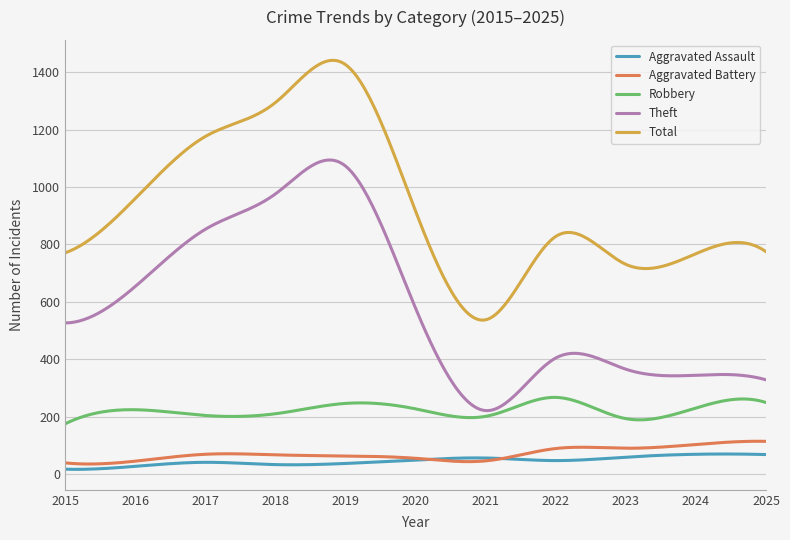

True or false: Theft and Aggravated Assault cross at least once.

False